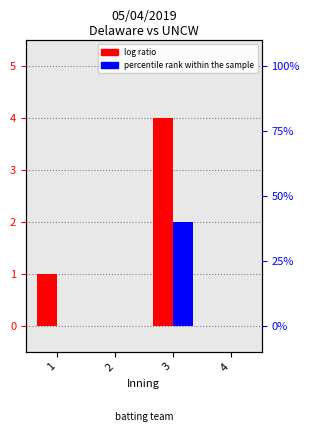

Rank the series by their maximum value, from highest to lowest.

log ratio, percentile rank within the sample